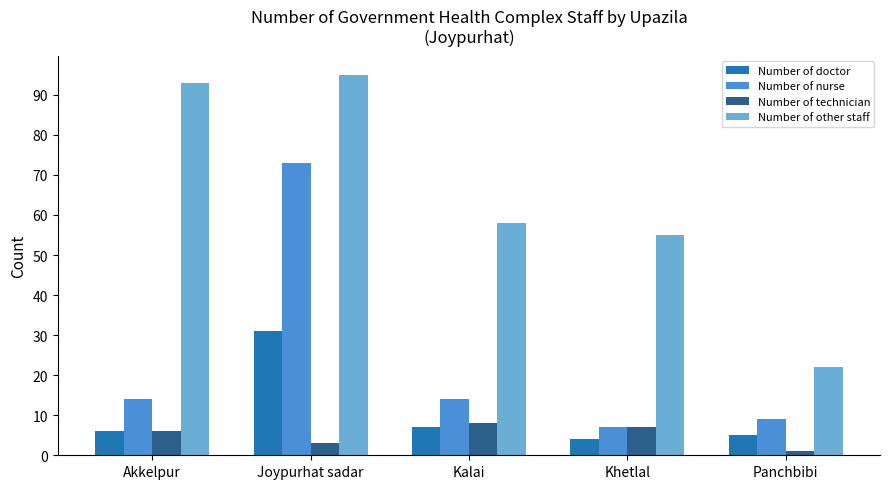

Is the value of Number of nurse at Khetlal greater than the value of Number of technician at Joypurhat sadar?

Yes